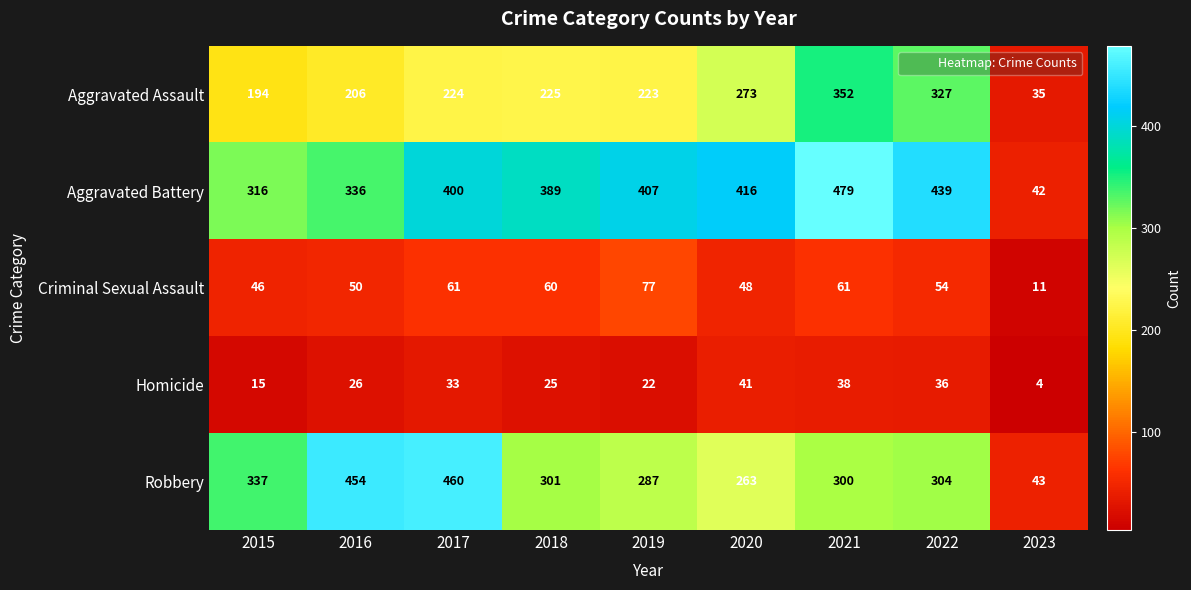

What is the sum of all Aggravated Assault values?

2059